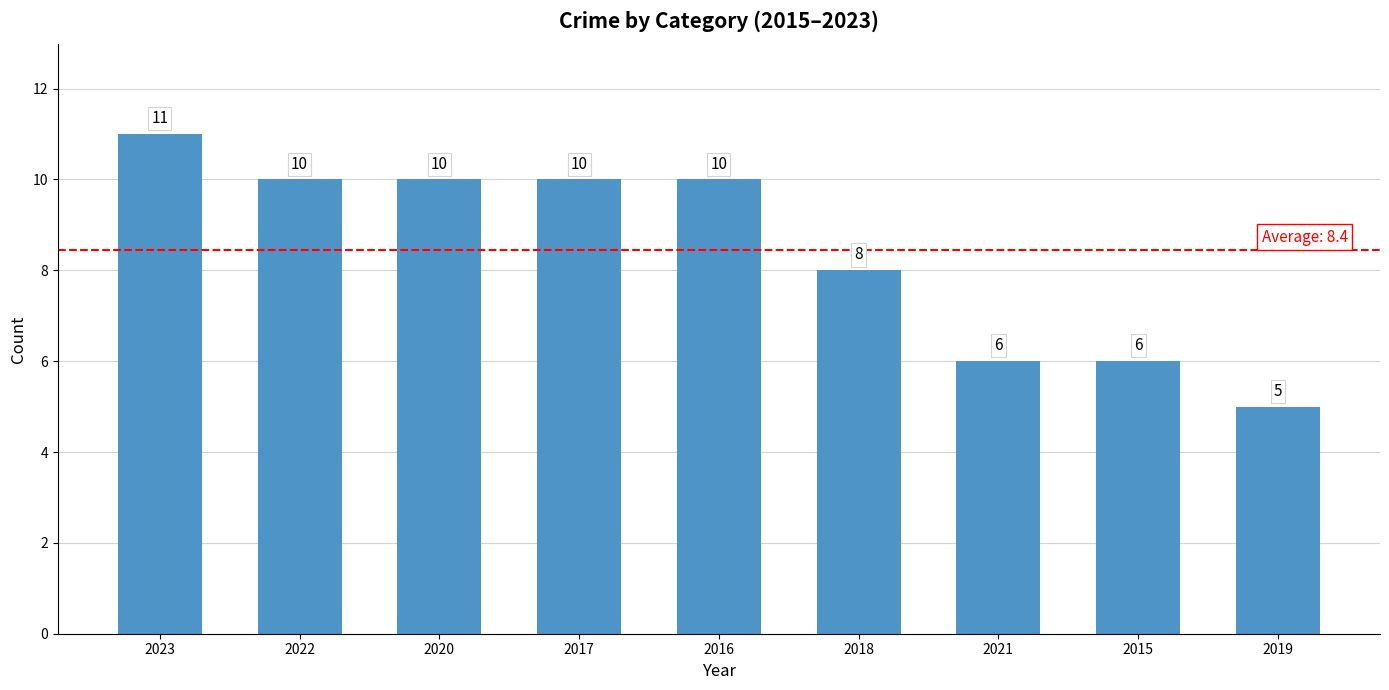

True or false: the data shows 5 at 2019.

True